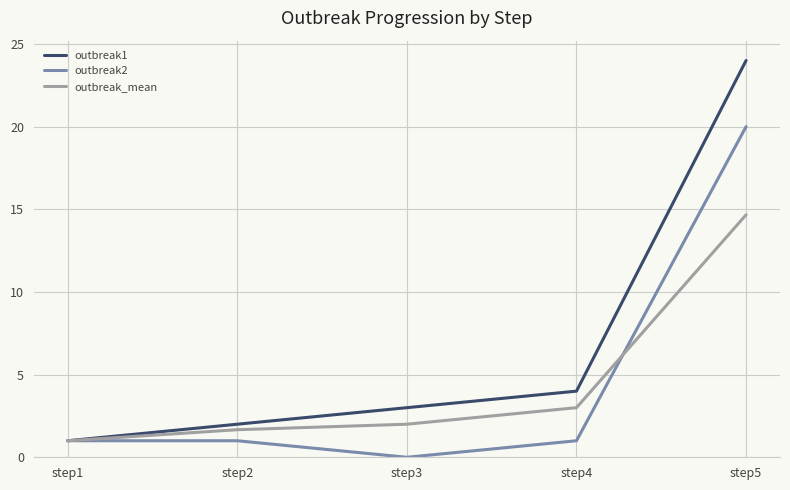

True or false: outbreak_mean has more than 1 points higher than both neighbors.

False